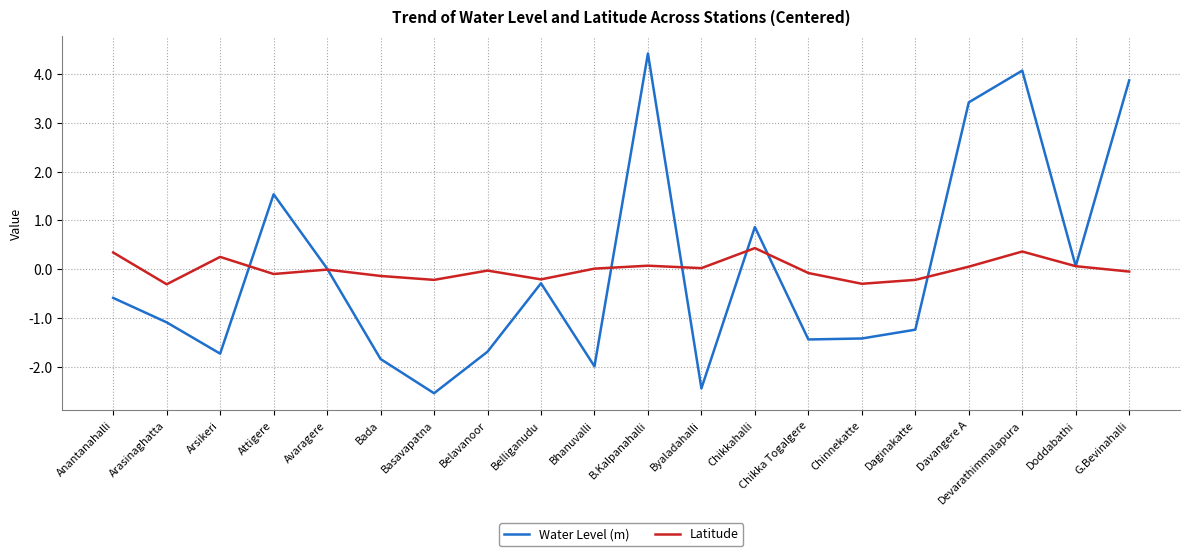

In Water Level (m), how many points are higher than both neighbors (excluding endpoints)?

5